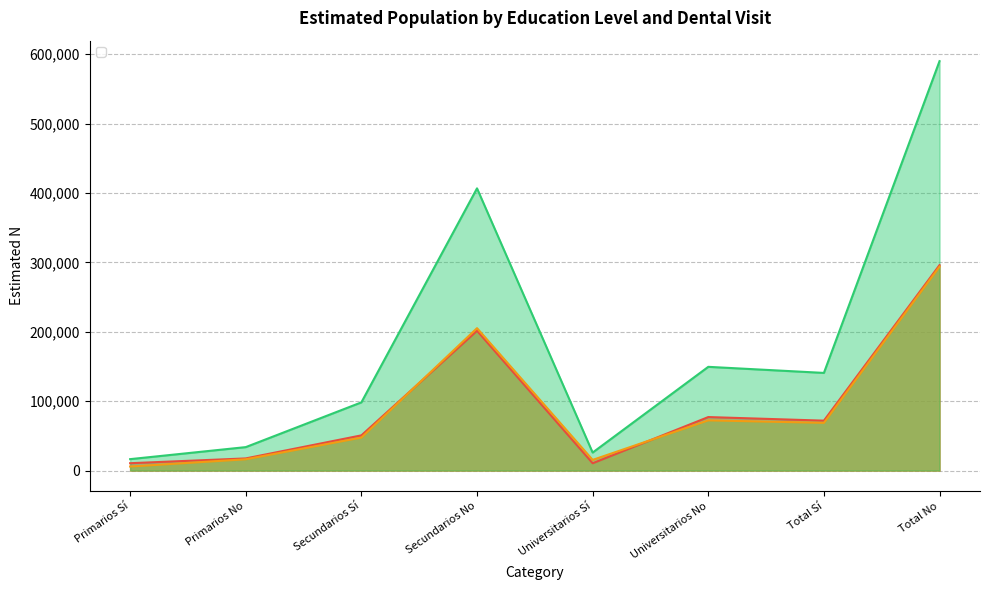

Reading left to right, transcribe all the data shown in this chart.

Hombre N (estimada): 10618	17523	50737	201433	10584	77114	71938	296070
Mujer N (estimada): 5857	16282	47545	205195	15377	72363	68778	293840
Total N (estimada): 16474	33806	98281	406628	25961	149476	140716	589910